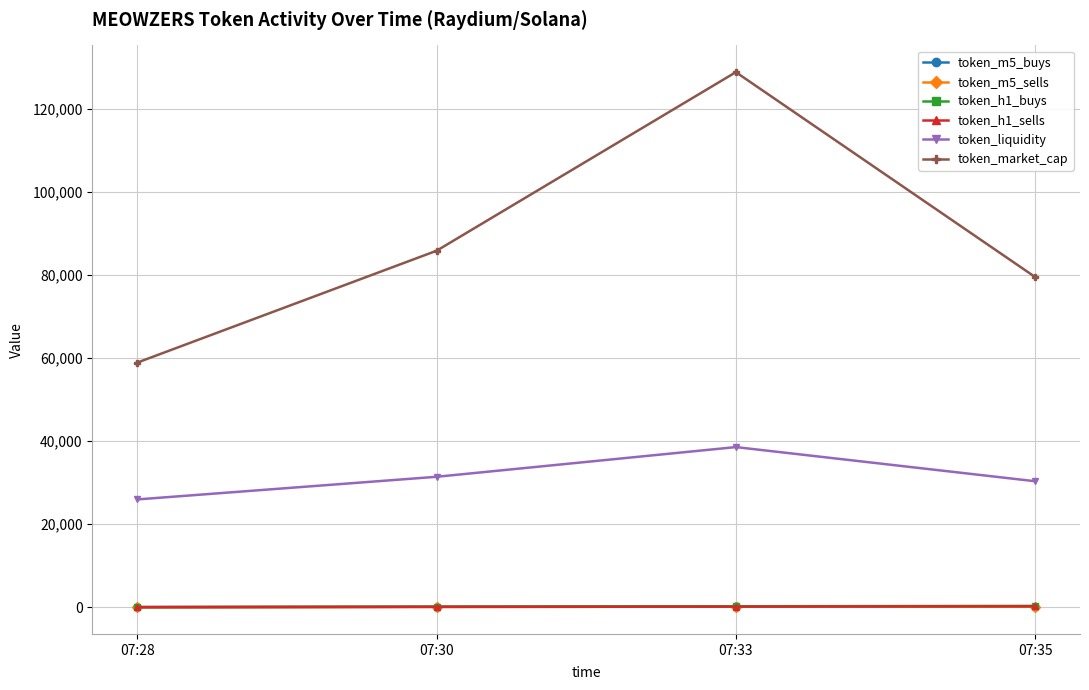

What is the total value across all series at 07:35?

110620.7